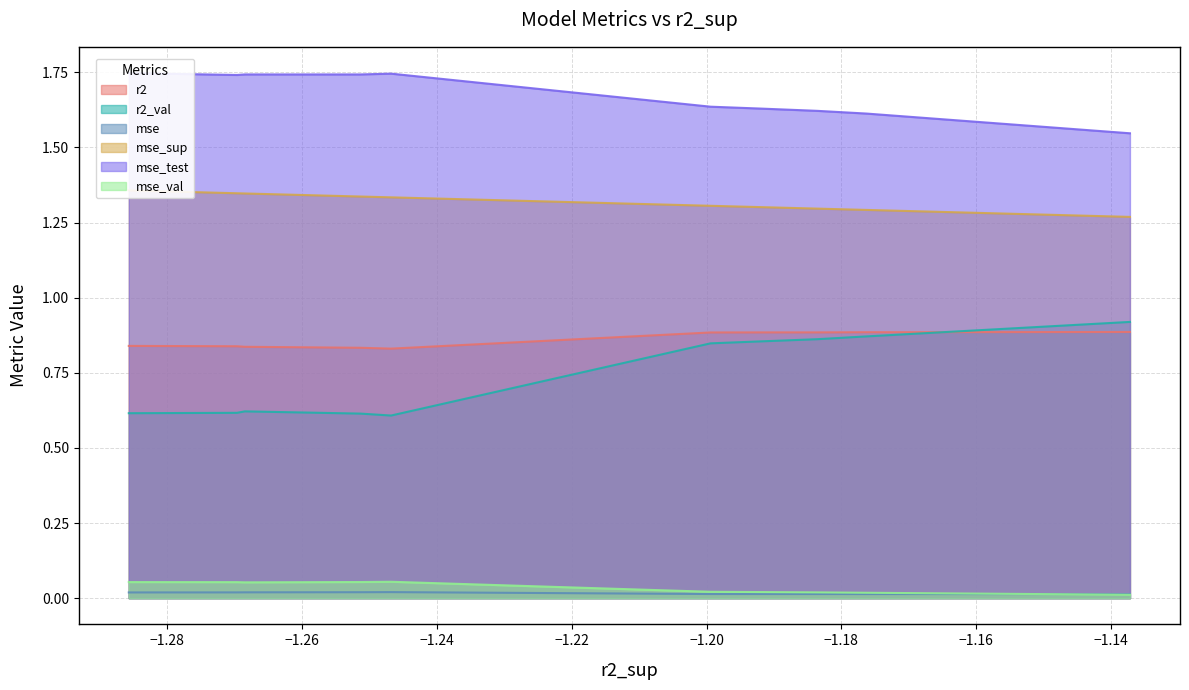

True or false: mse and r2 intersect in this chart.

False